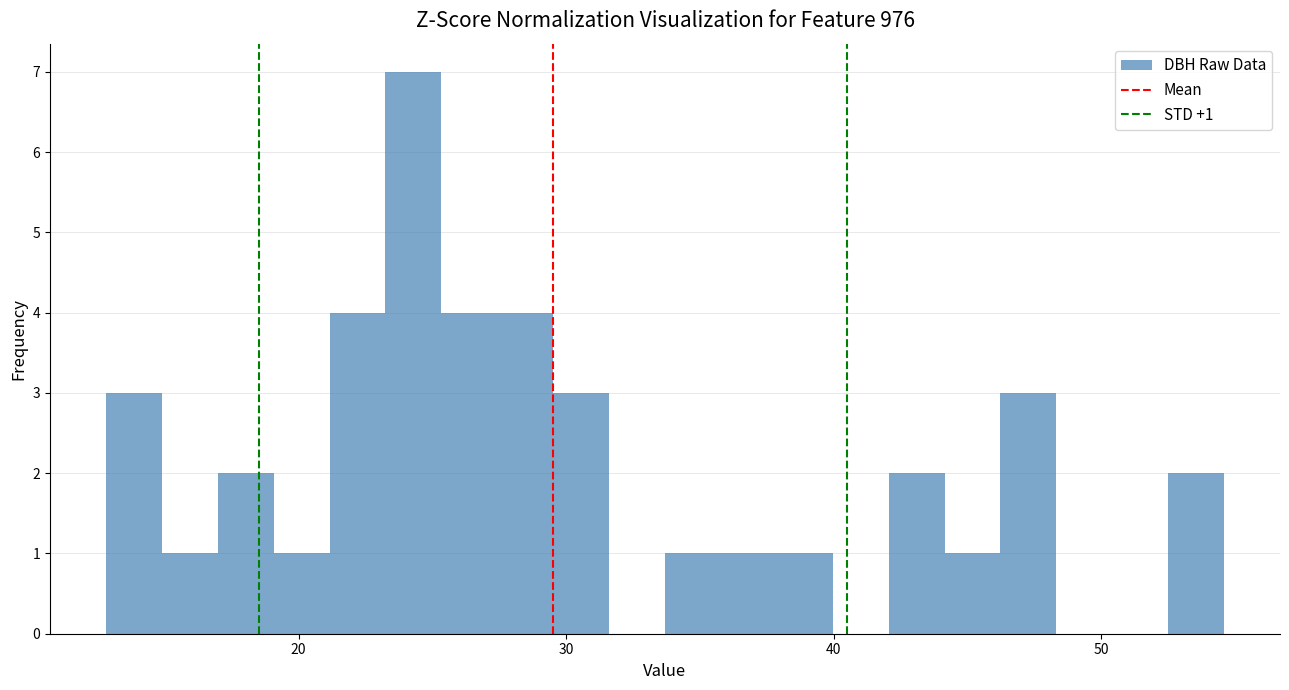

Read against the x-axis, roughly where is the centre of the tallest bar?

24